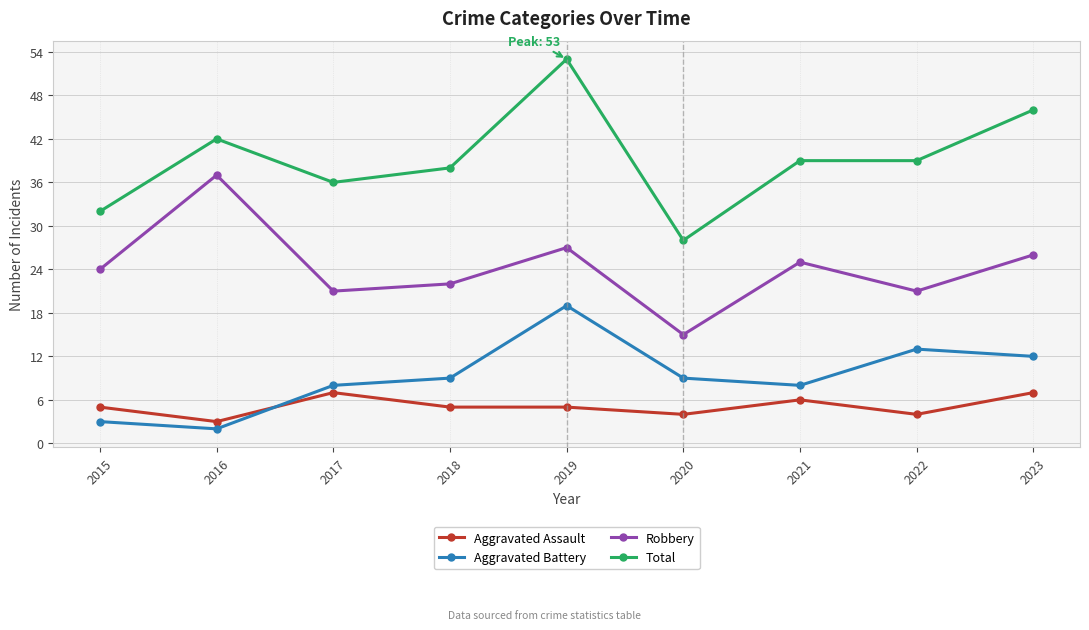

Reading right to left, what are all the values shown in this chart?

Aggravated Assault: 2023=7	2022=4	2021=6	2020=4	2019=5	2018=5	2017=7	2016=3	2015=5
Aggravated Battery: 2023=12	2022=13	2021=8	2020=9	2019=19	2018=9	2017=8	2016=2	2015=3
Robbery: 2023=26	2022=21	2021=25	2020=15	2019=27	2018=22	2017=21	2016=37	2015=24
Total: 2023=46	2022=39	2021=39	2020=28	2019=53	2018=38	2017=36	2016=42	2015=32